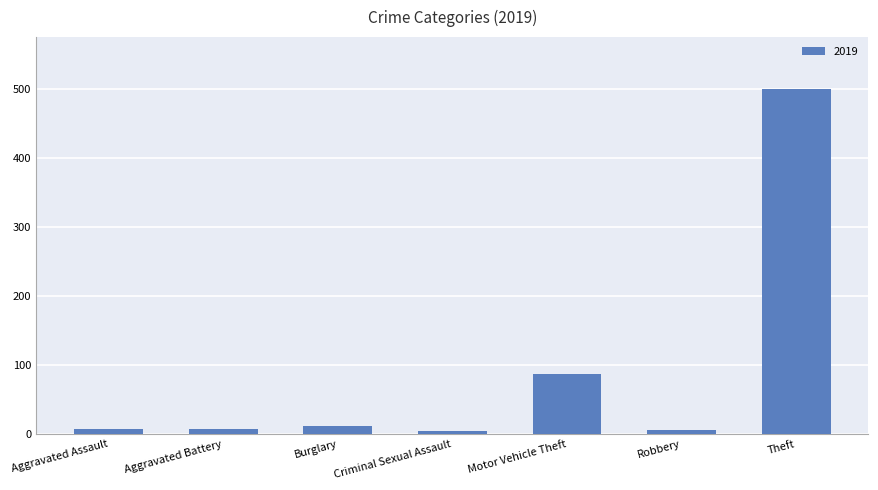

Does the chart contain any negative values?

No